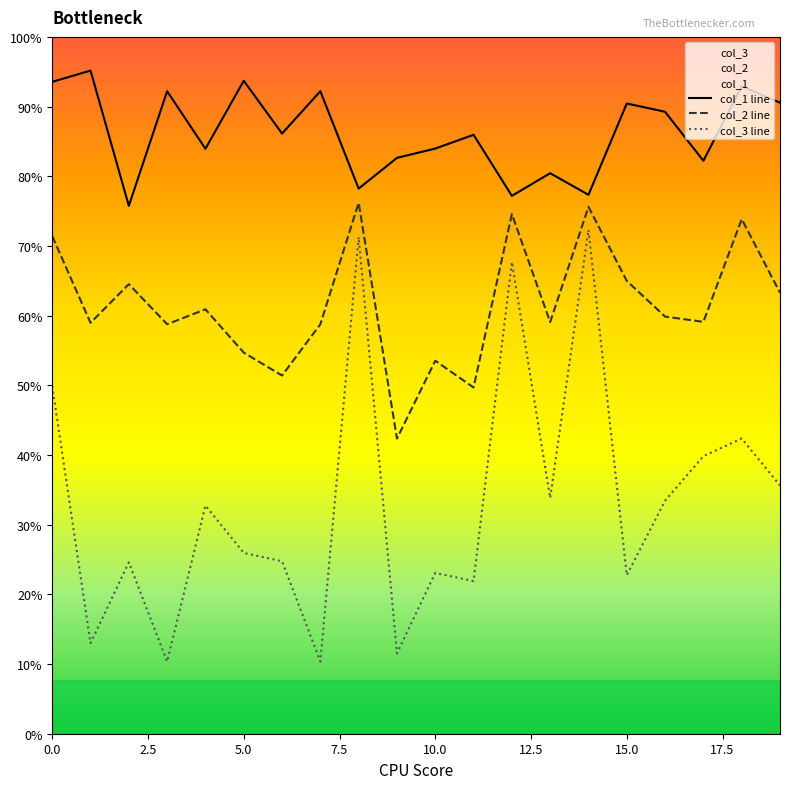

Is it true that col_1 line equals 218.3 at 10?

True